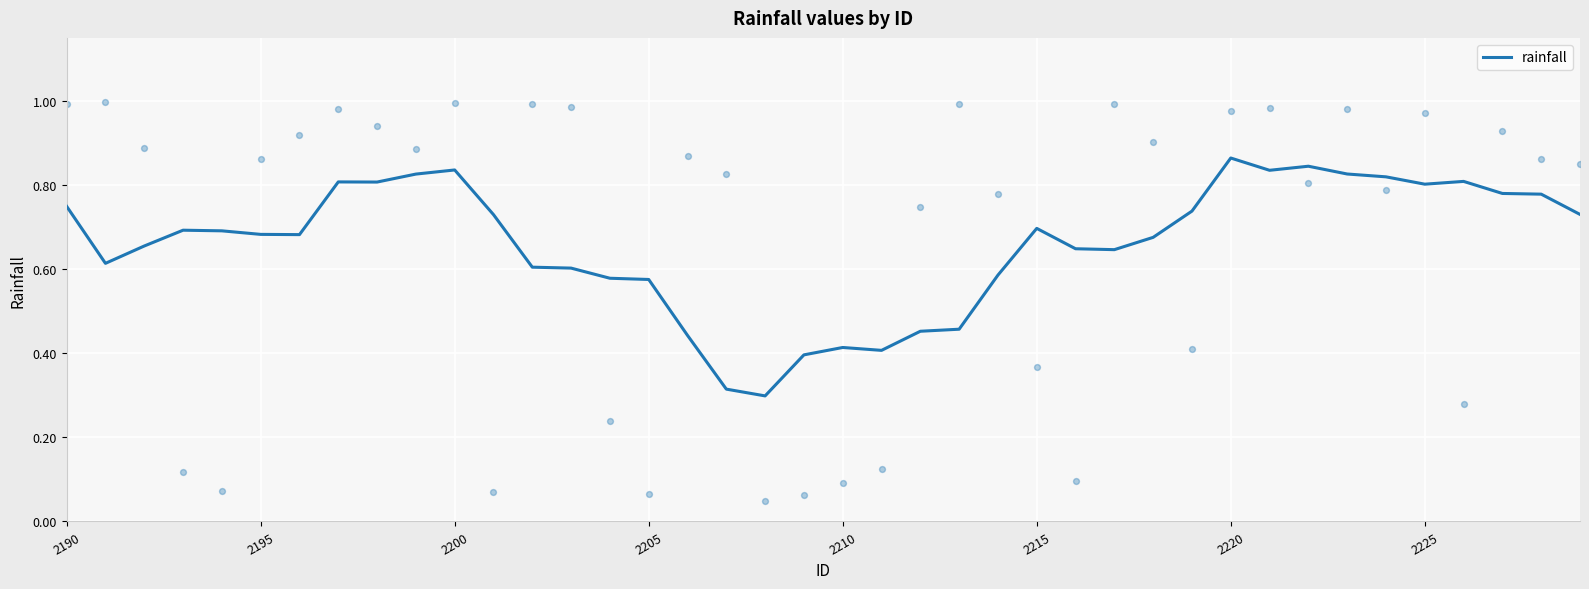

The value of rainfall at 2225 is 0.8. True or false?

True